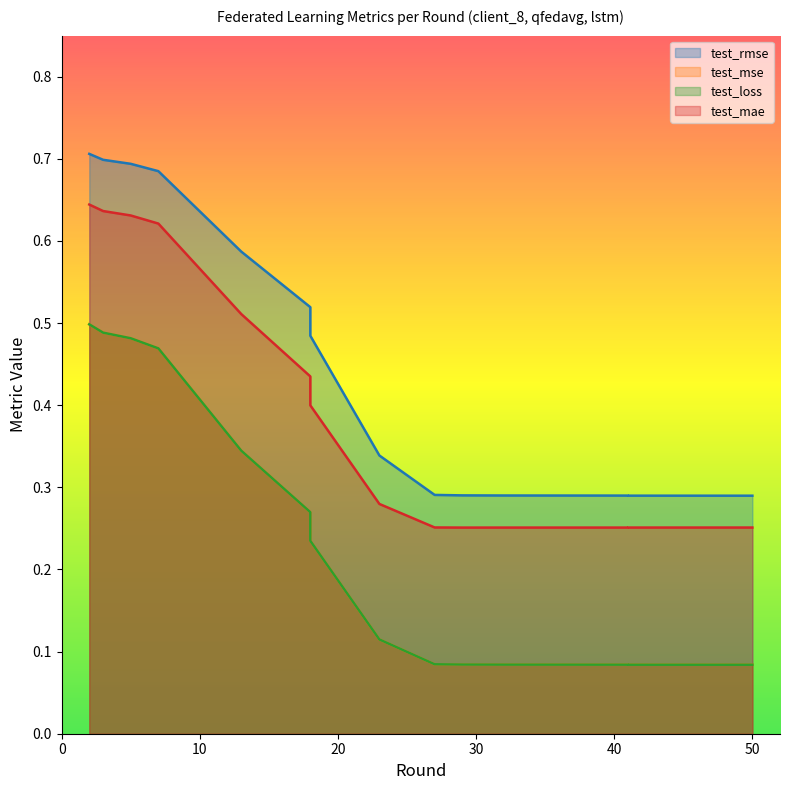

Which has a higher value, 7 or 5?

5